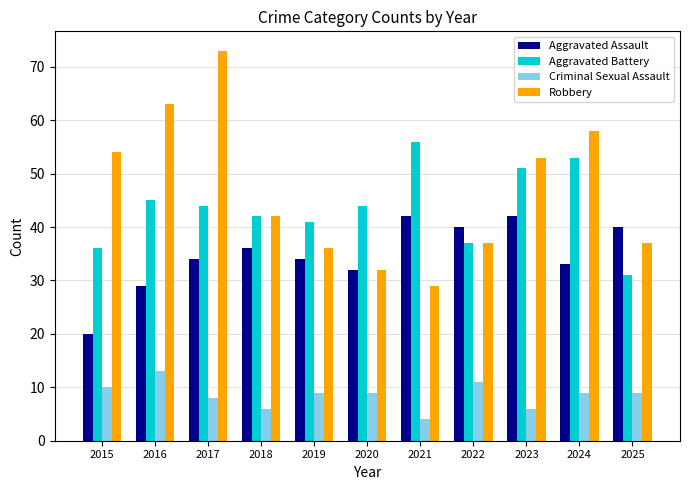

Between 2016 and 2020, which series saw the biggest shift?

Robbery